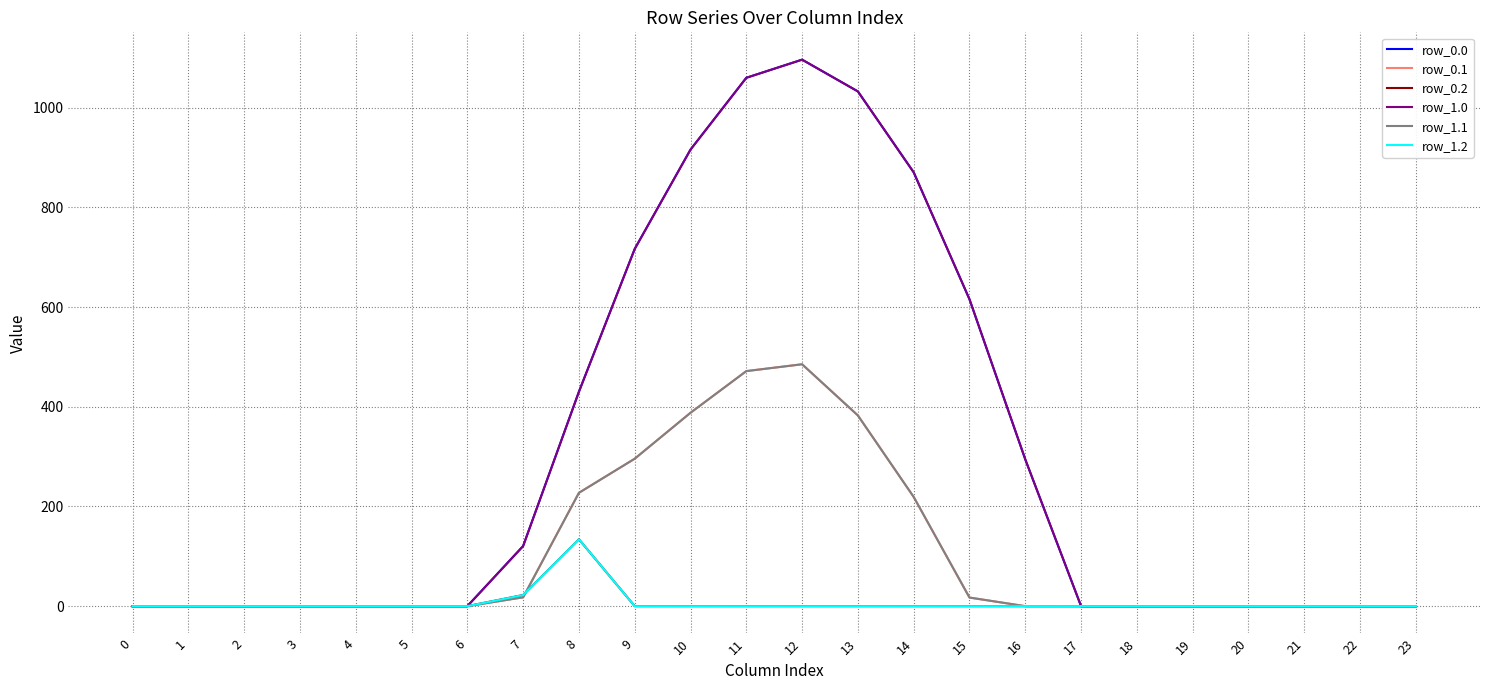

How many interior local peaks does the row_0.1 series have?

1